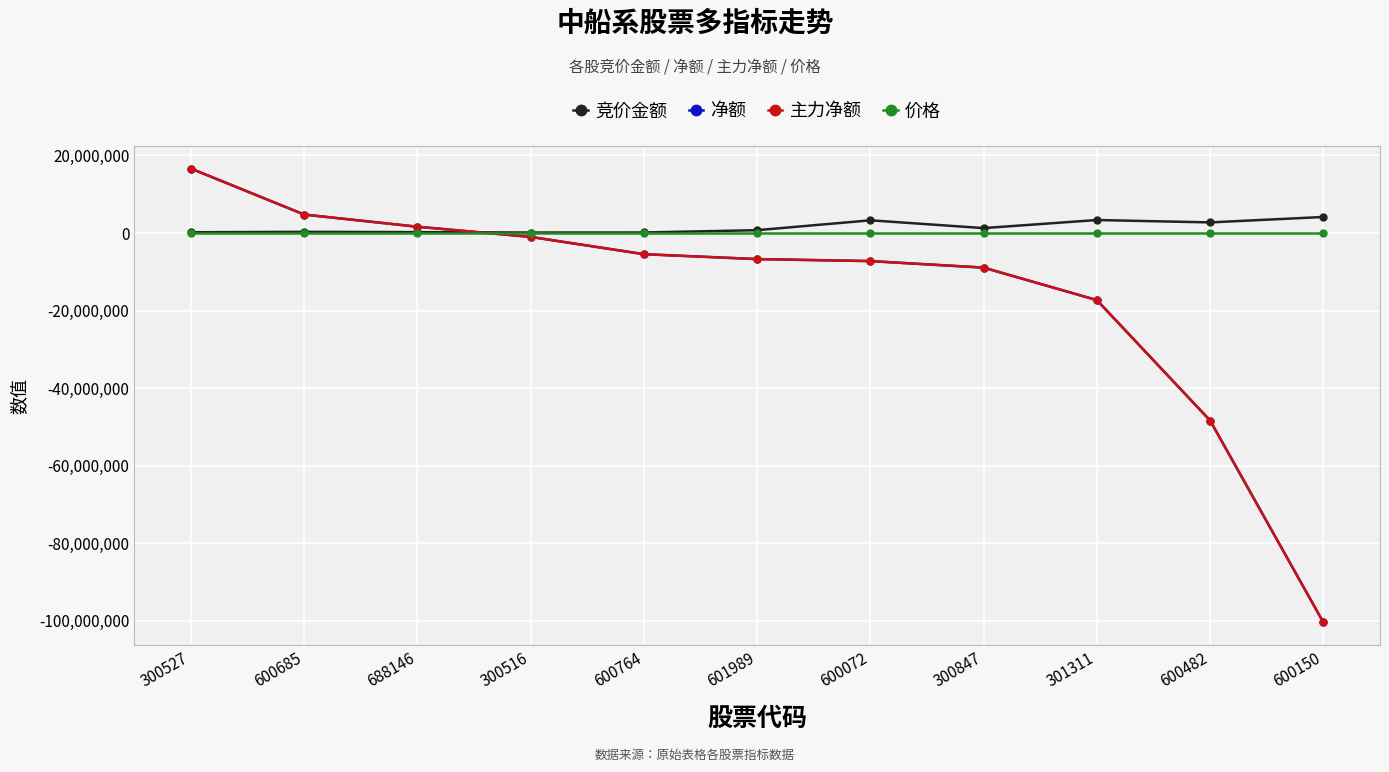

What is the approximate value of 价格 at 600150?

30.9